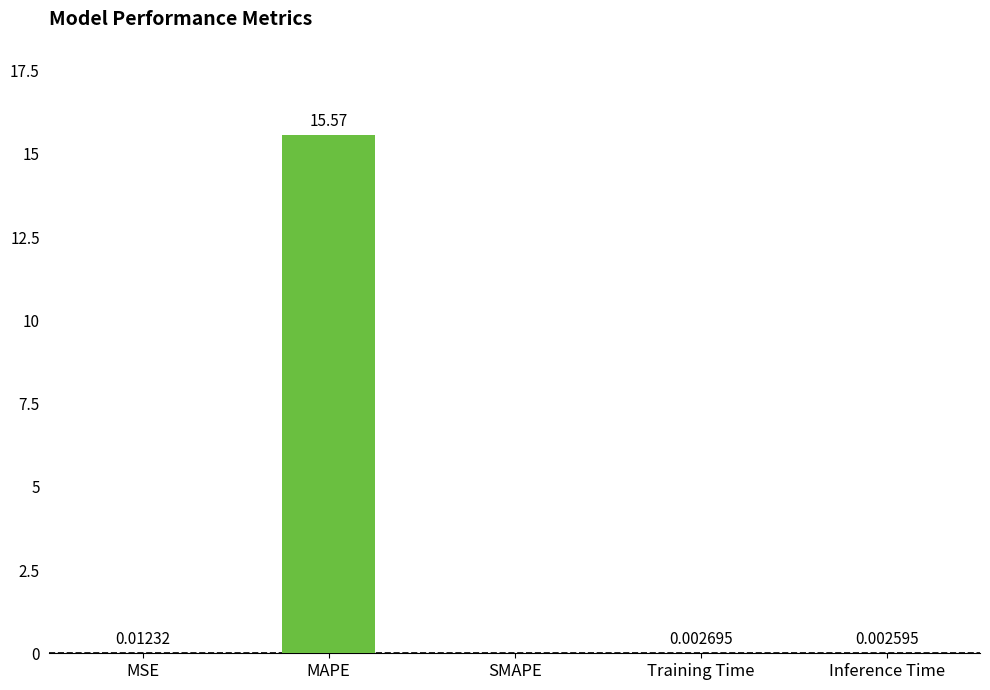

How many values exceed 0?

4